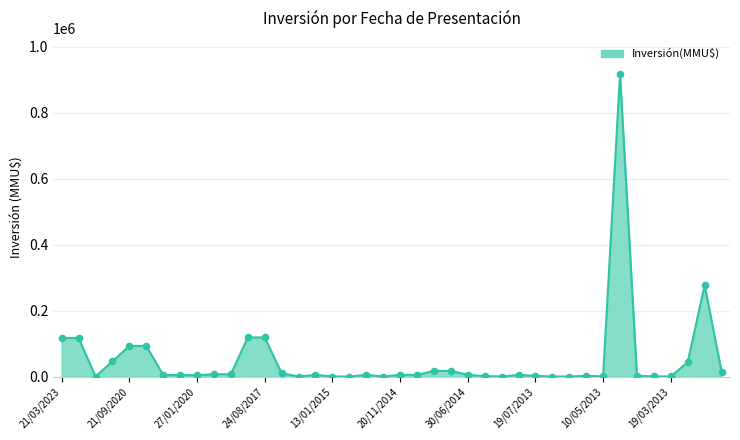

What is the greatest value displayed?

917000